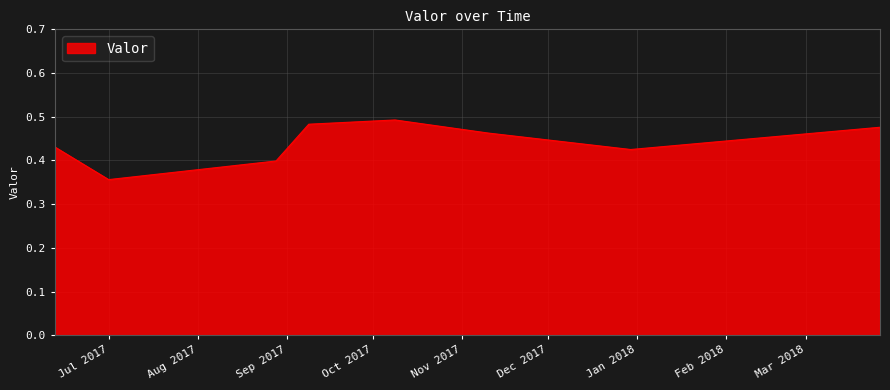

What is the sum of all values?

3.5